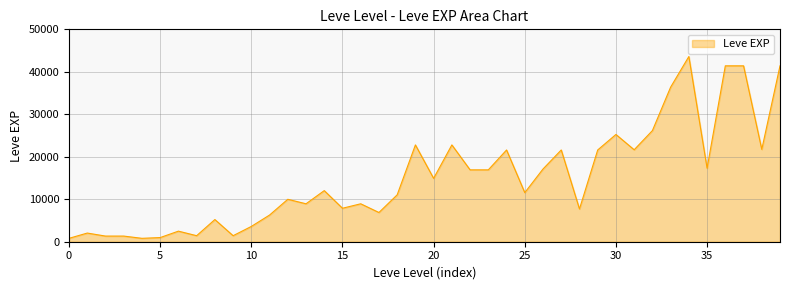

What is the difference between the maximum and minimum values?

42800